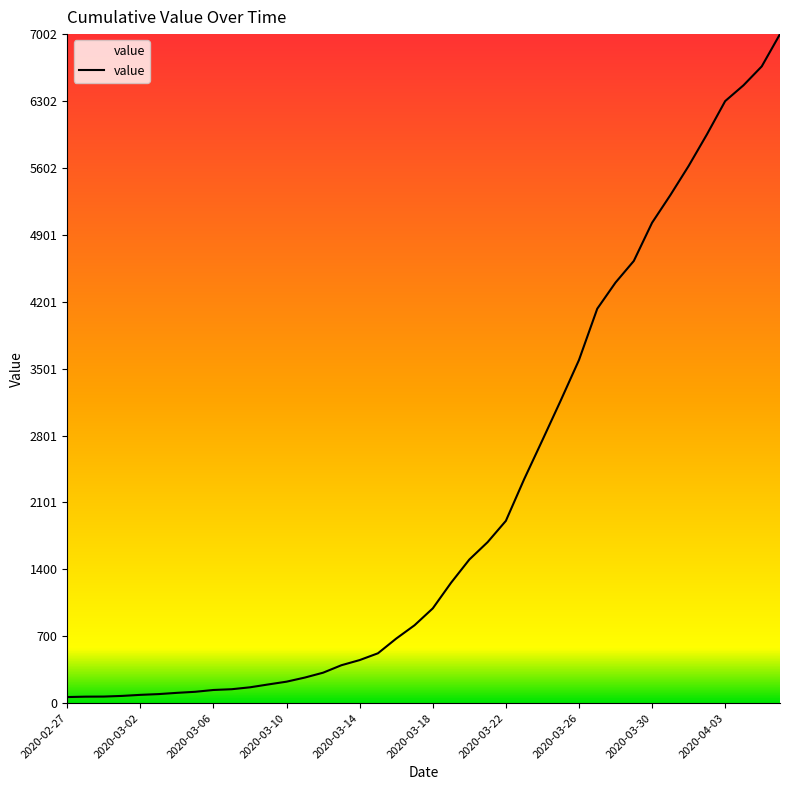

What is the greatest value displayed?

7002